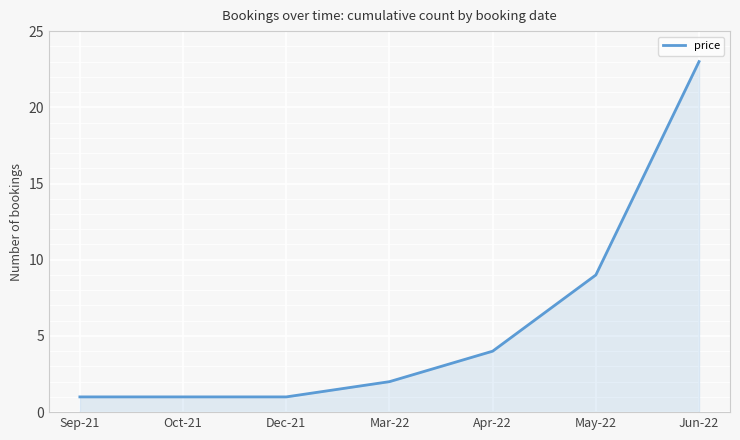

Is it true that the value at Jun-22 is 30?

False